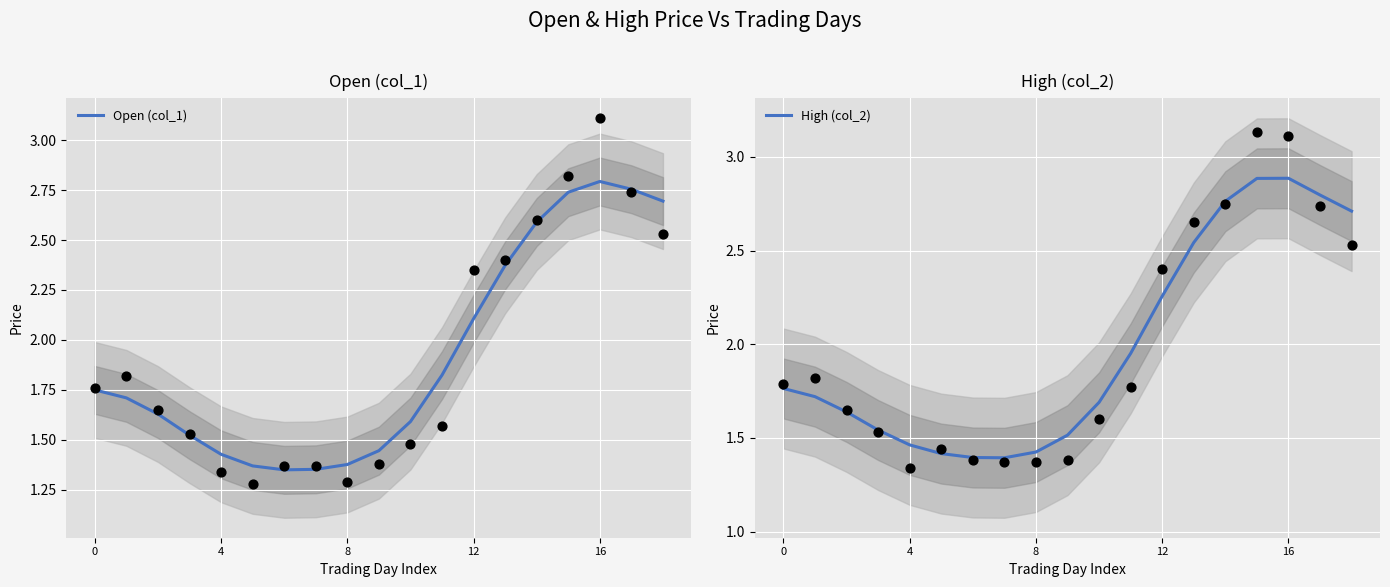

At how many categories does at least one series exceed 2?

7